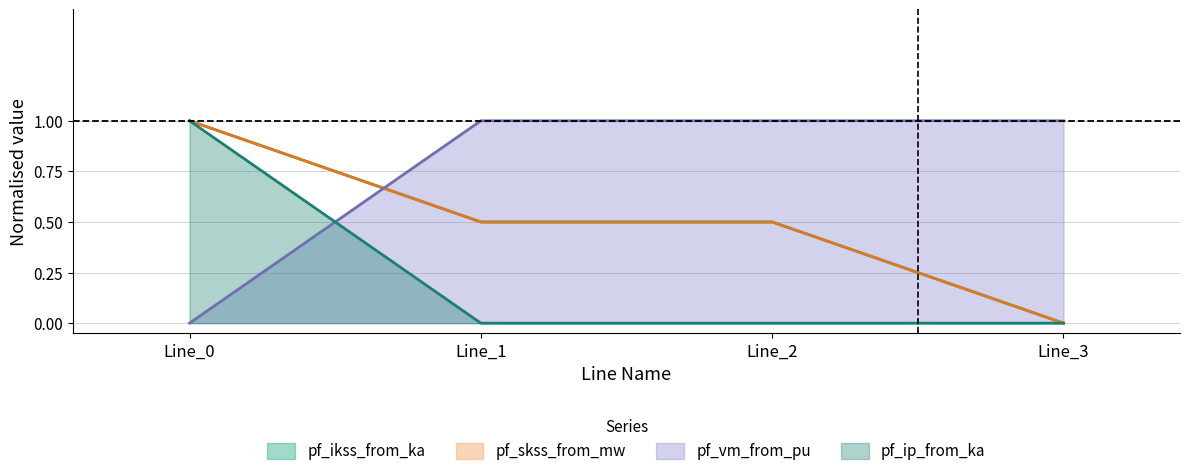

How many intersections are there between pf_ikss_from_ka and pf_vm_from_pu?

1